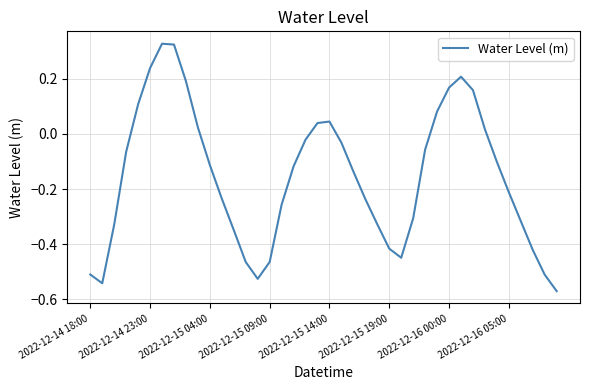

What is the difference between the maximum and minimum values?

0.9